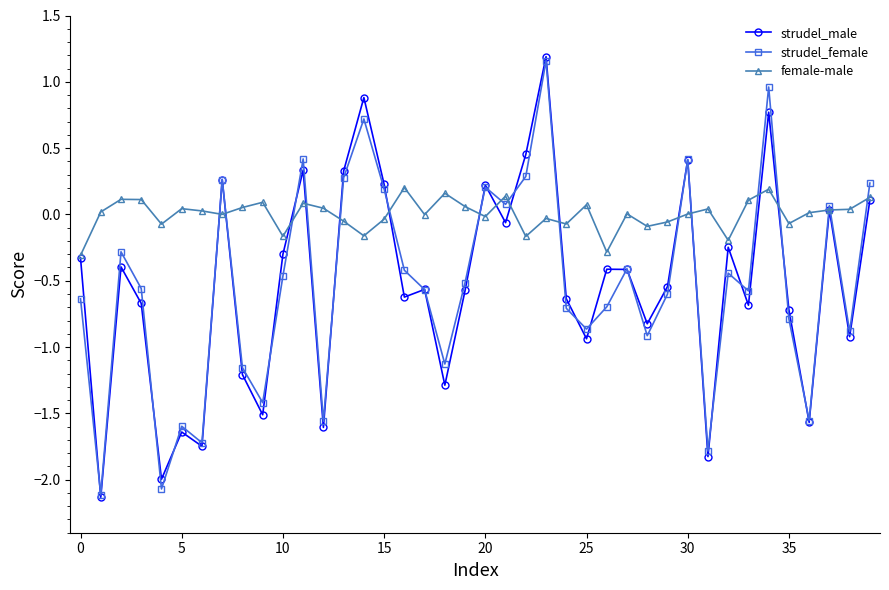

Which series has the largest total across all categories?

female-male